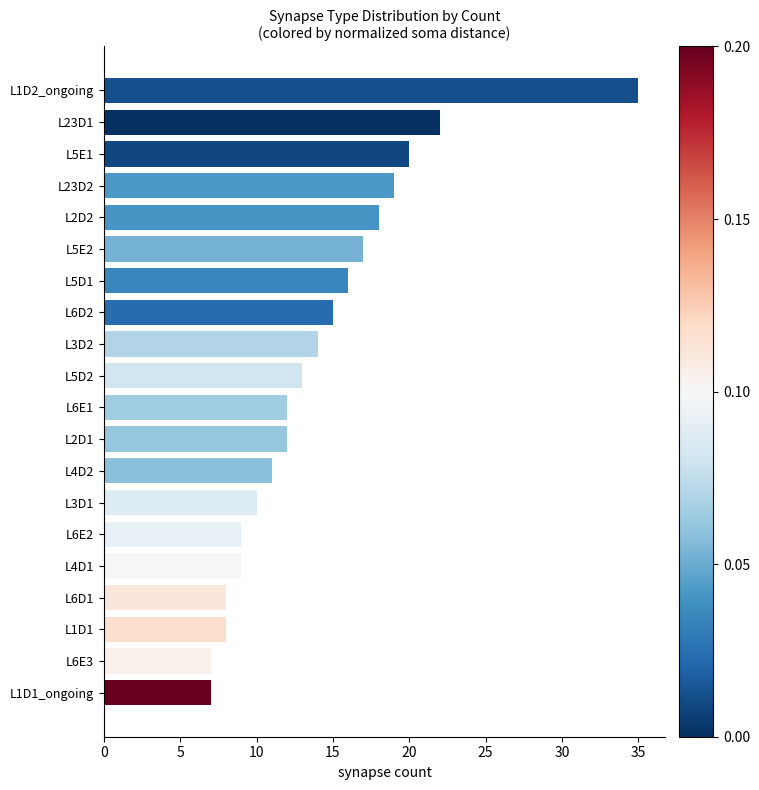

Reading top to bottom, what are all the values shown in this chart?

35	22	20	19	18	17	16	15	14	13	12	12	11	10	9	9	8	8	7	7